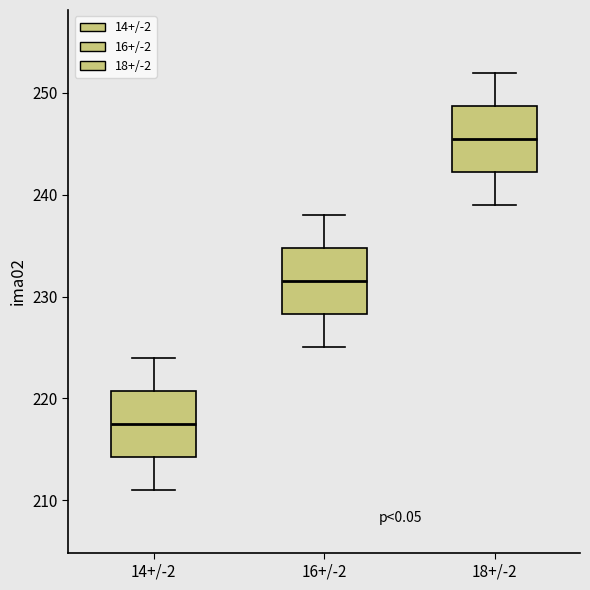

Which box's median line is the highest?

18+/-2